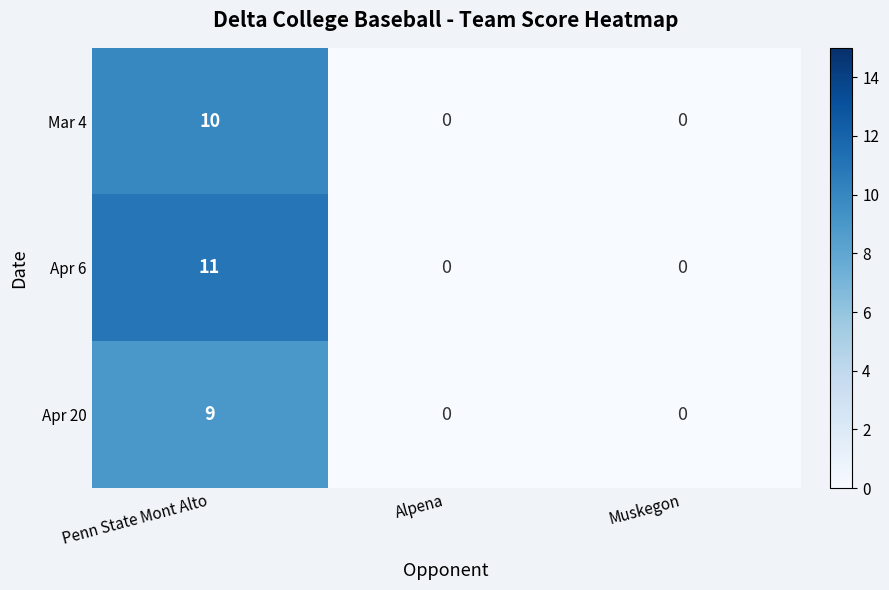

The Apr 20 series shows 6 at Penn State Mont Alto. True or false?

False